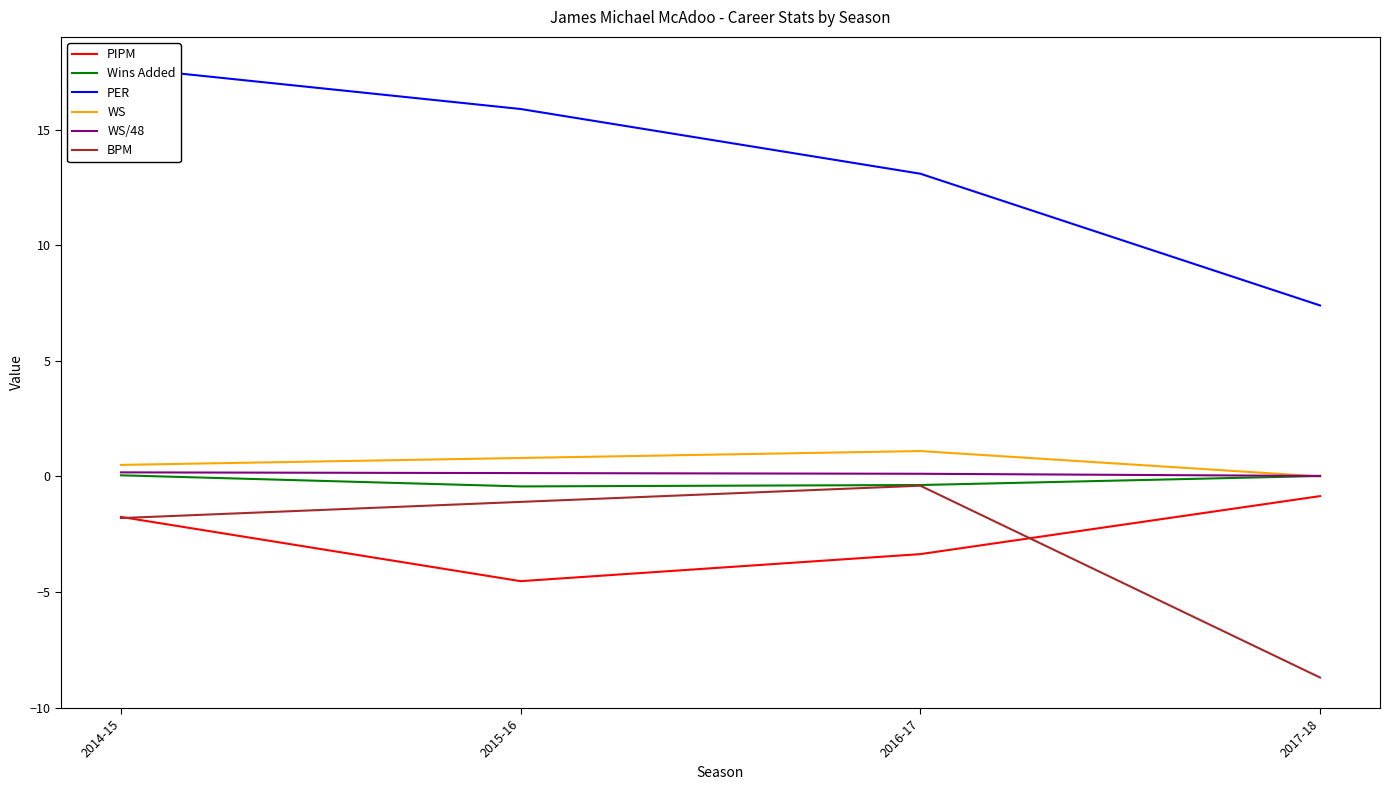

How many values in the PER series are below 15?

2